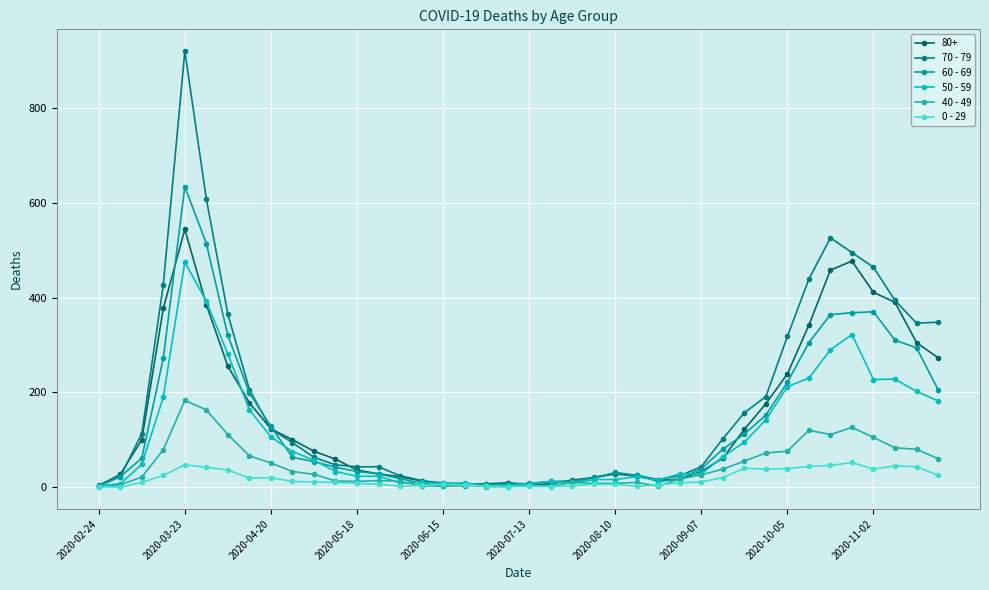

How many times do 0 - 29 and 40 - 49 cross each other?

4